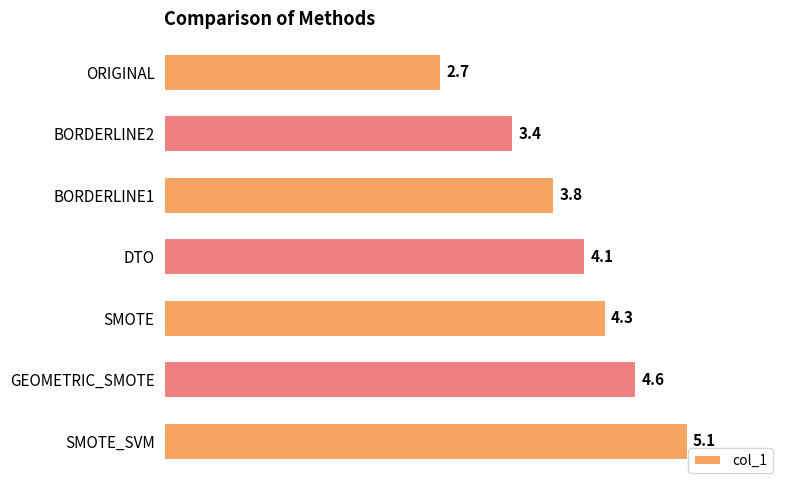

Reading bottom to top, what are all the values shown in this chart?

5.1	4.6	4.3	4.1	3.8	3.4	2.7